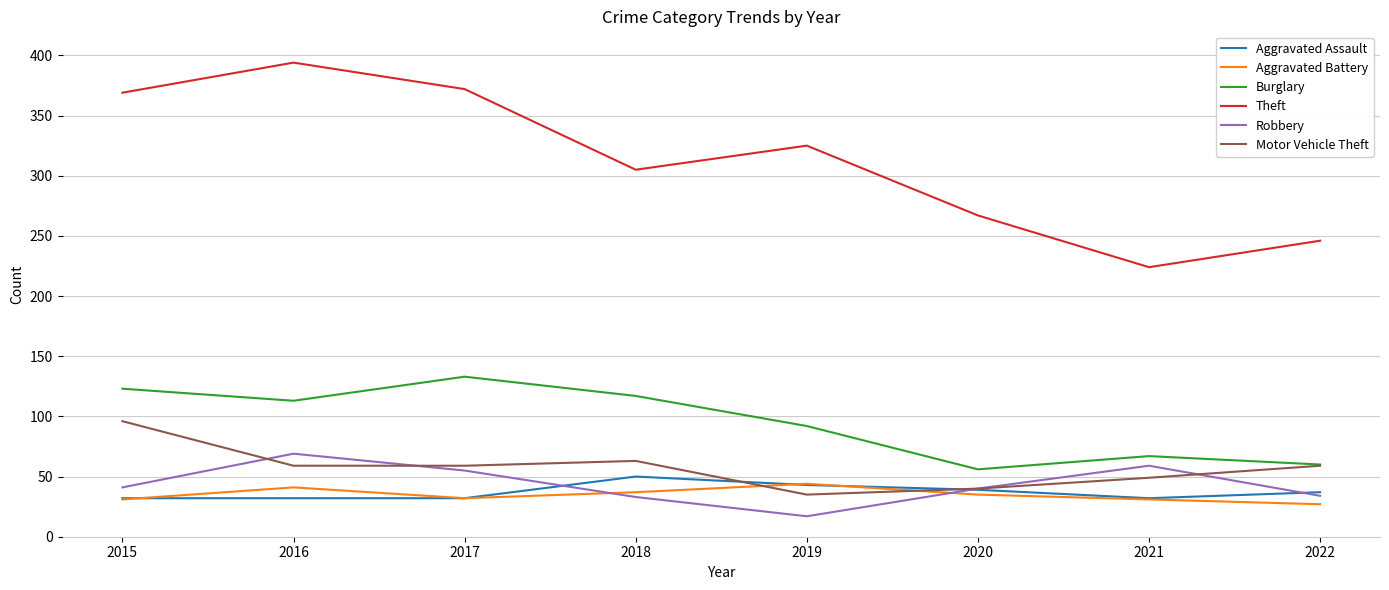

Is this an area chart (filled region under the line)?

No